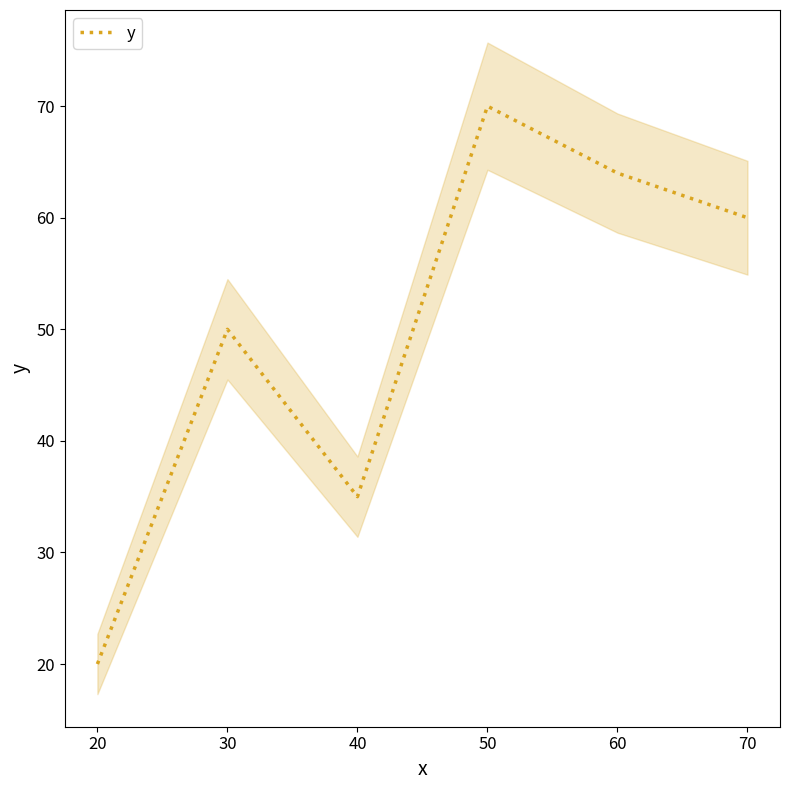

What is the smallest value displayed?

20